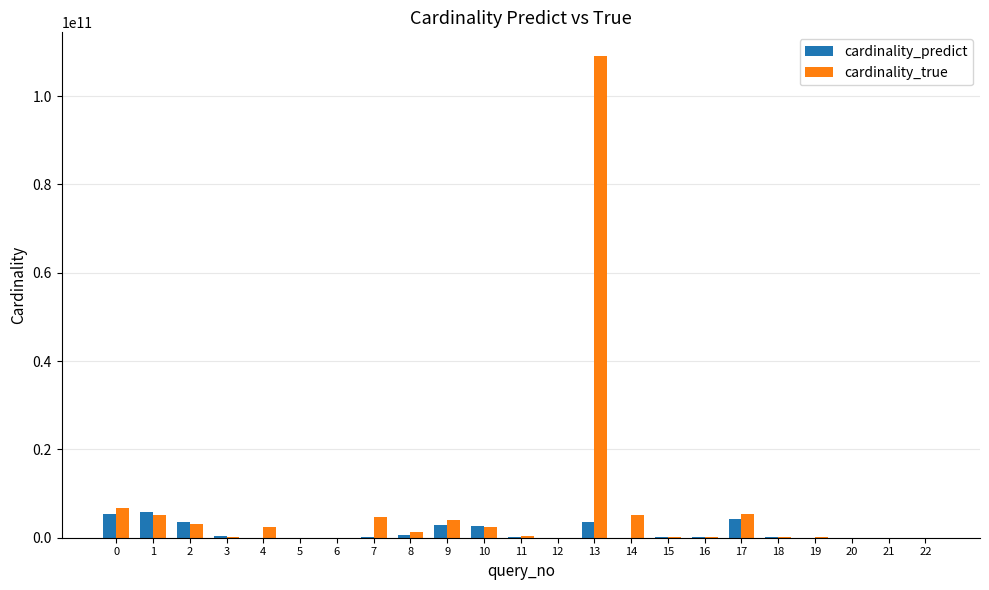

Between 12 and 13, which series saw the biggest shift?

cardinality_true